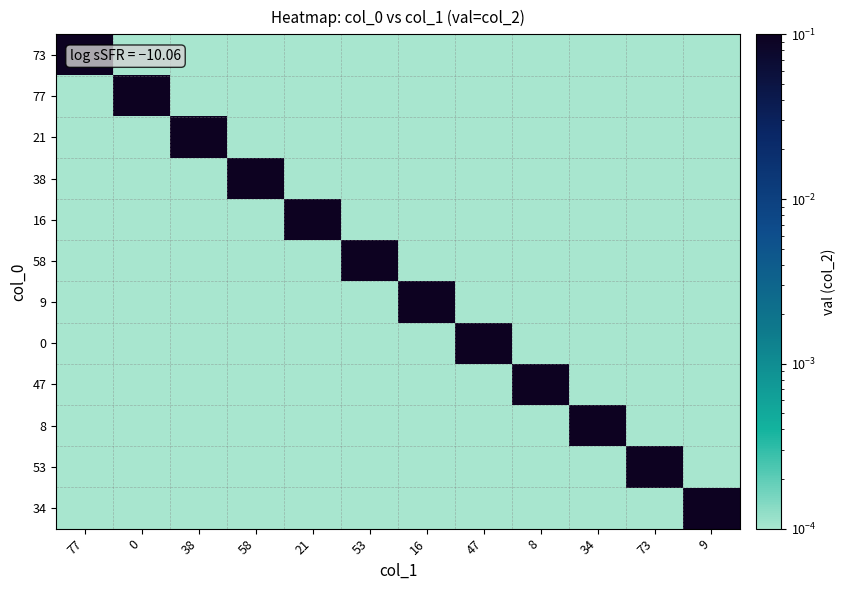

What is the total value across all series at 58?

1.0